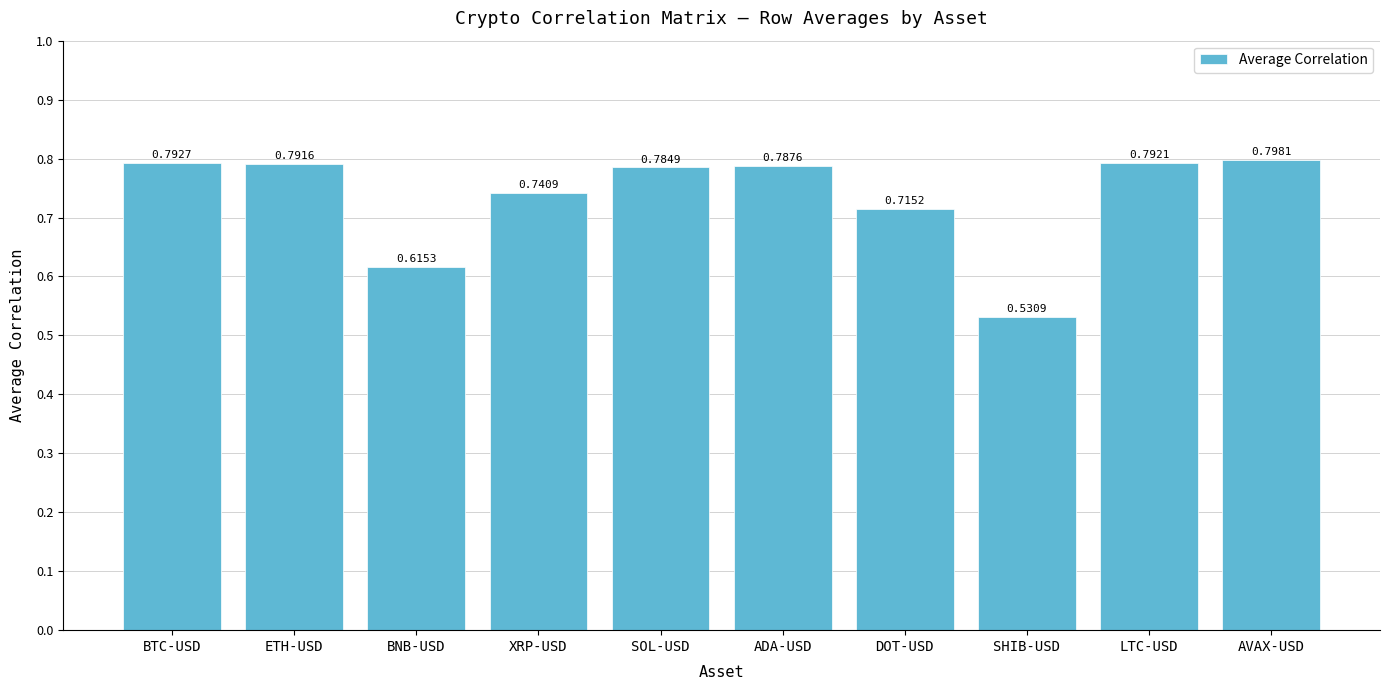

What is the label of the 6th bar from the left?

ADA-USD